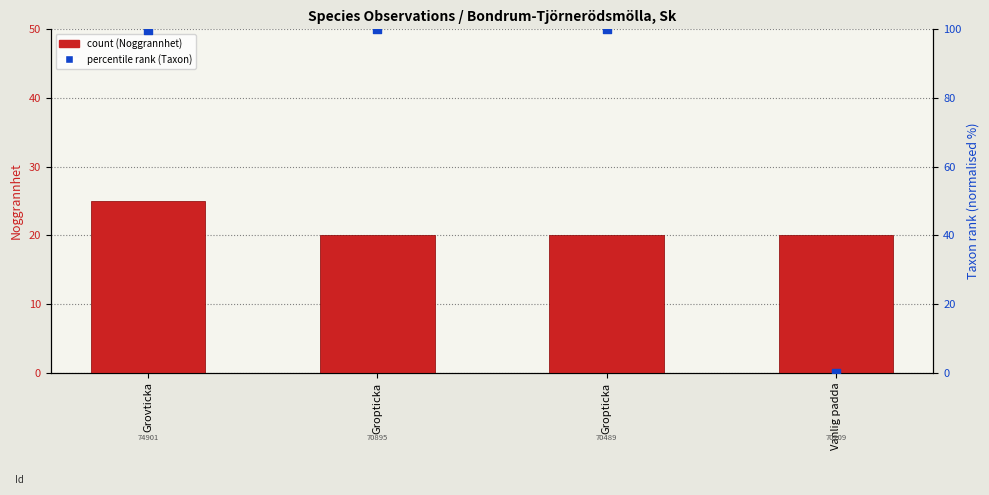

Which series reaches the maximum Y coordinate?

taxon rank (norm.)